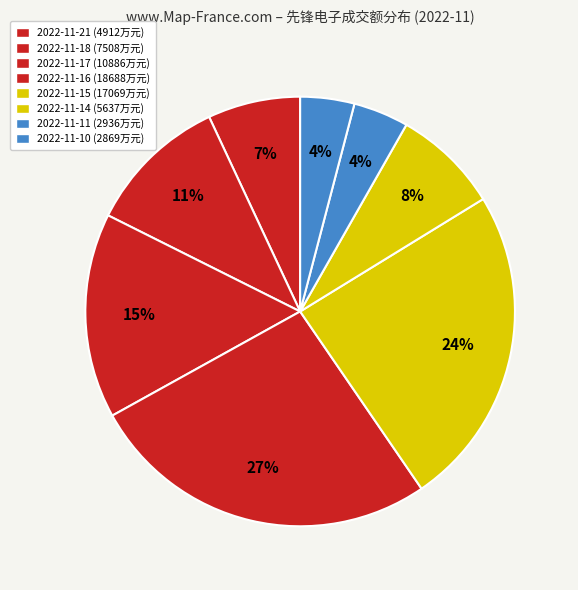

Is there a majority slice in this chart?

No